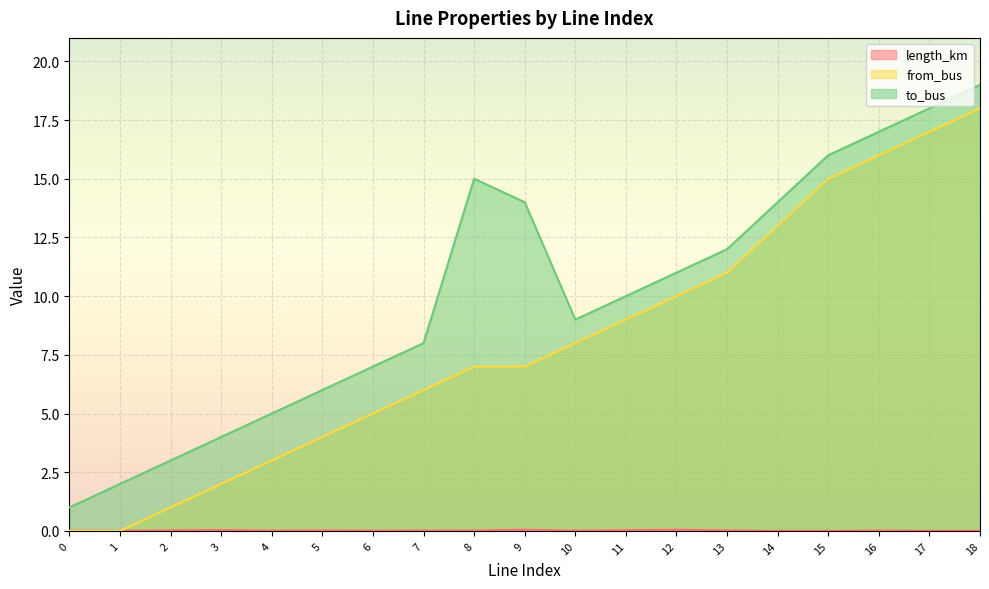

True or false: to_bus has more than 1 interior local peaks.

False